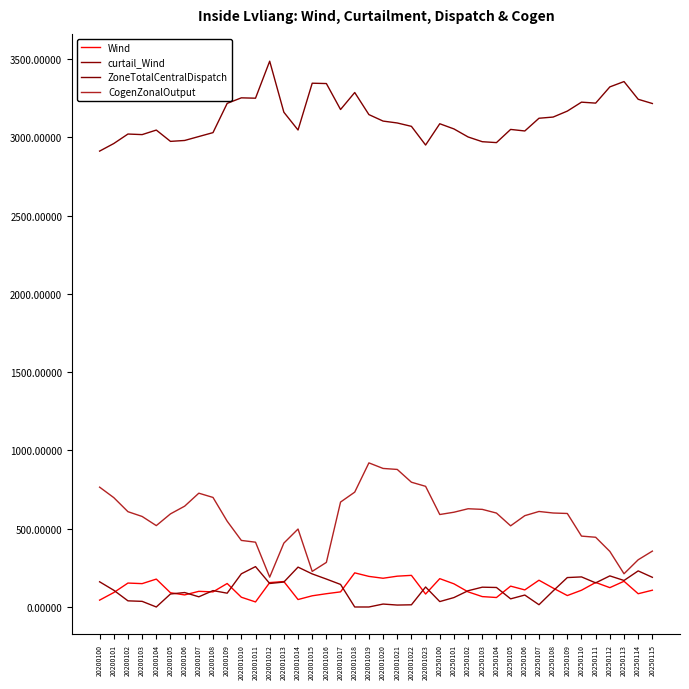

Between 20250105 and 20250111, which series saw the biggest shift?

ZoneTotalCentralDispatch